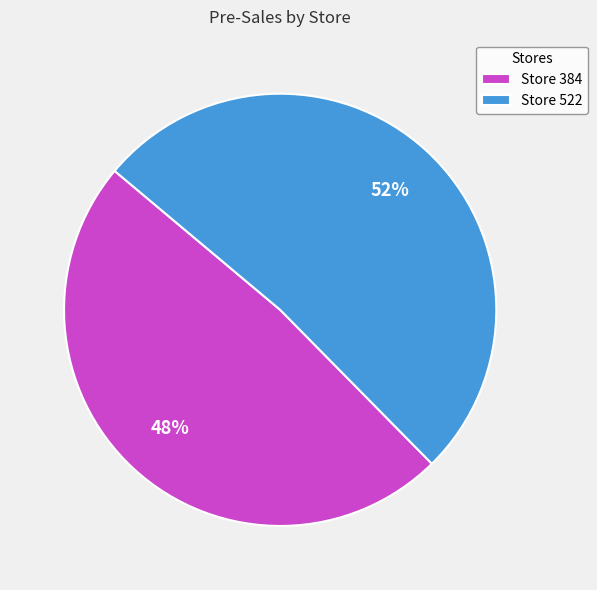

Which category has the smallest portion of the pie?

Store 384